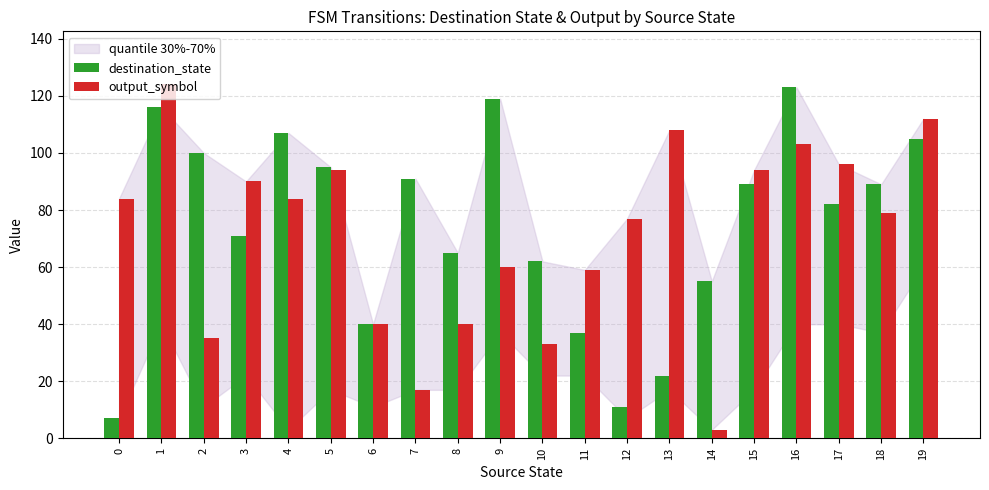

At how many categories does at least one series exceed 48?

19